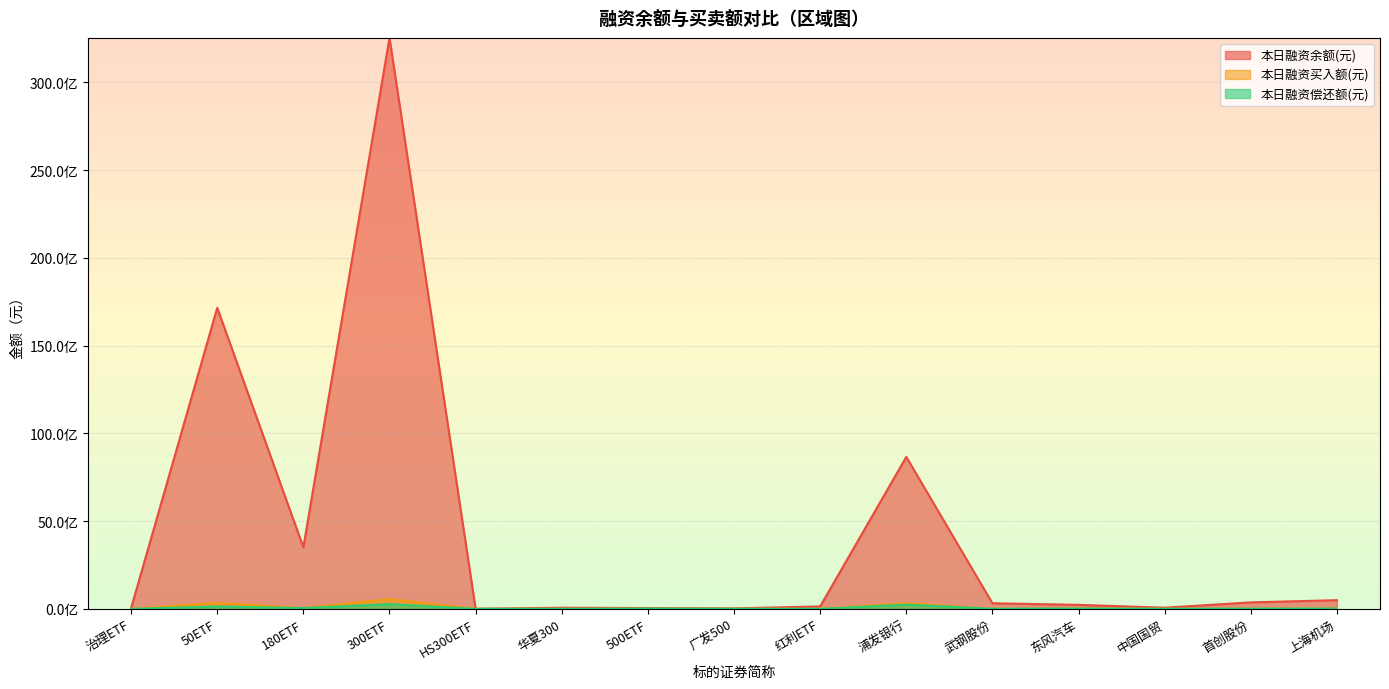

Reading left to right, what are all the values shown in this chart?

本日融资余额(元): 治理ETF=42674204	50ETF=17152799339	180ETF=3506989100	300ETF=32534351204	HS300ETF=2684386	华夏300=63355104	500ETF=45497237	广发500=25624077	红利ETF=137657217	浦发银行=8656527594	武钢股份=318077451	东风汽车=226755190	中国国贸=64033230	首创股份=368344533	上海机场=493481908
本日融资买入额(元): 治理ETF=669020	50ETF=339826736	180ETF=46174784	300ETF=553464960	HS300ETF=88909	华夏300=1278494	500ETF=3972063	广发500=2824438	红利ETF=2636757	浦发银行=327035941	武钢股份=0	东风汽车=25319881	中国国贸=4797515	首创股份=7522402	上海机场=26517762
本日融资偿还额(元): 治理ETF=242135	50ETF=134043898	180ETF=45147388	300ETF=267993329	HS300ETF=41898	华夏300=807253	500ETF=14962908	广发500=3795275	红利ETF=425797	浦发银行=241906357	武钢股份=4633746	东风汽车=19613675	中国国贸=3060861	首创股份=13402604	上海机场=18793490